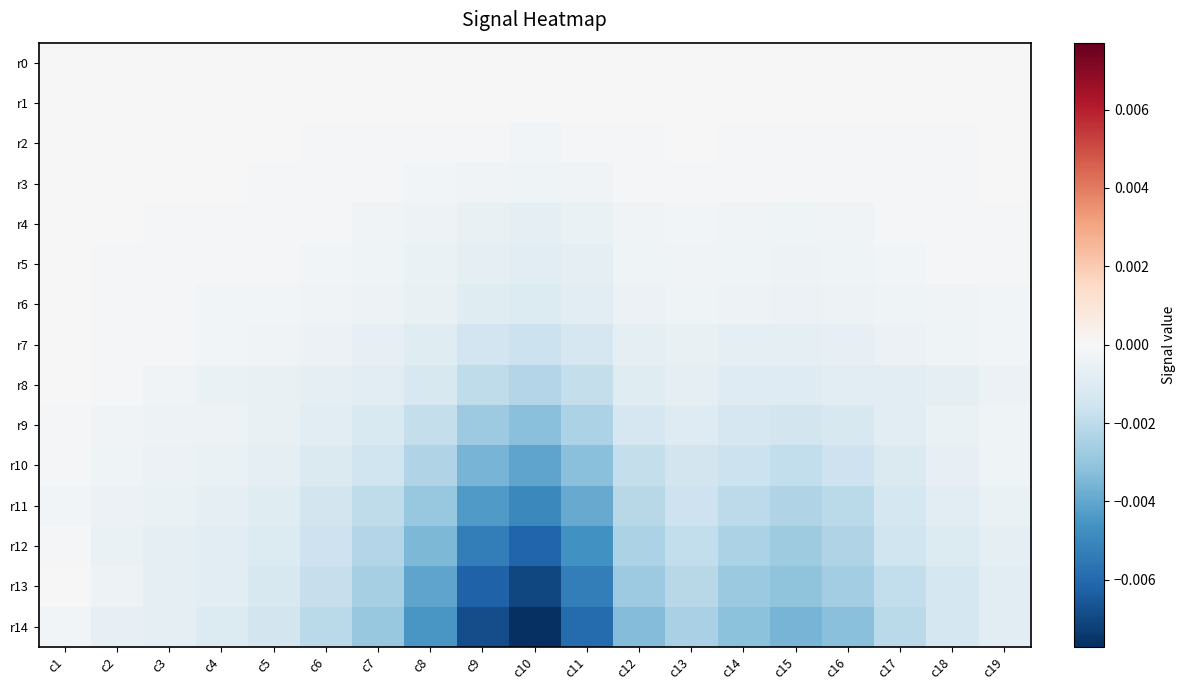

Between c15 and c17, which series saw the biggest shift?

r14